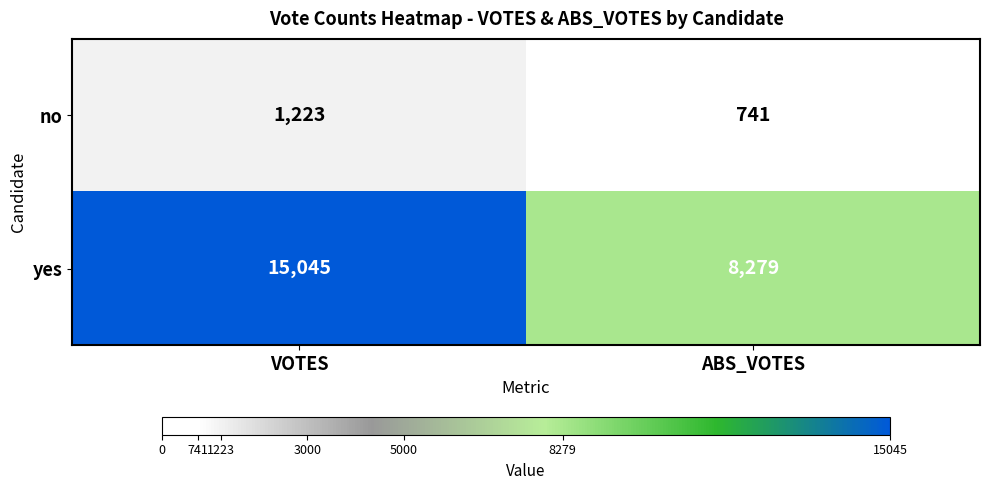

True or false: yes has a value of 8193 at VOTES.

False